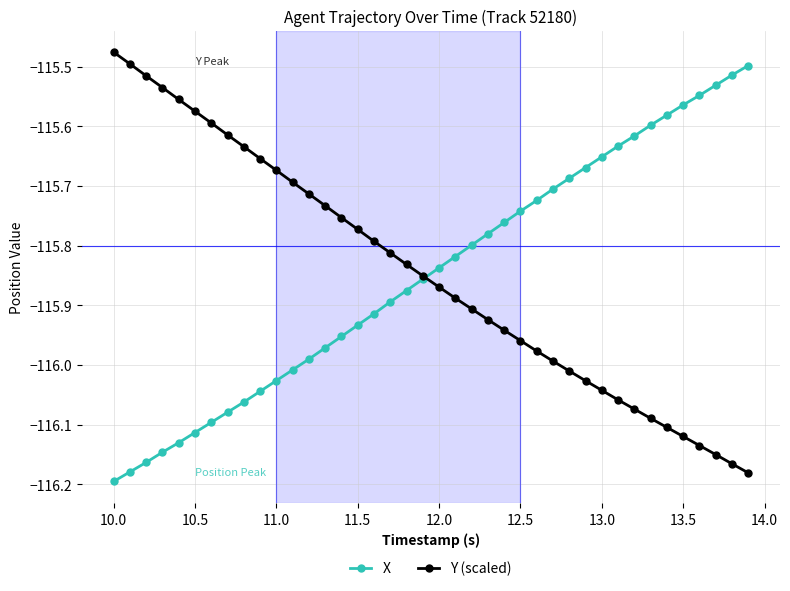

True or false: X has more than 1 interior local peaks.

False